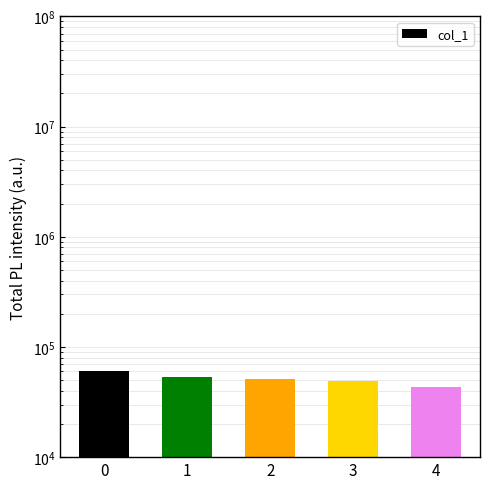

Rank the categories by value from highest to lowest.

0, 1, 2, 3, 4